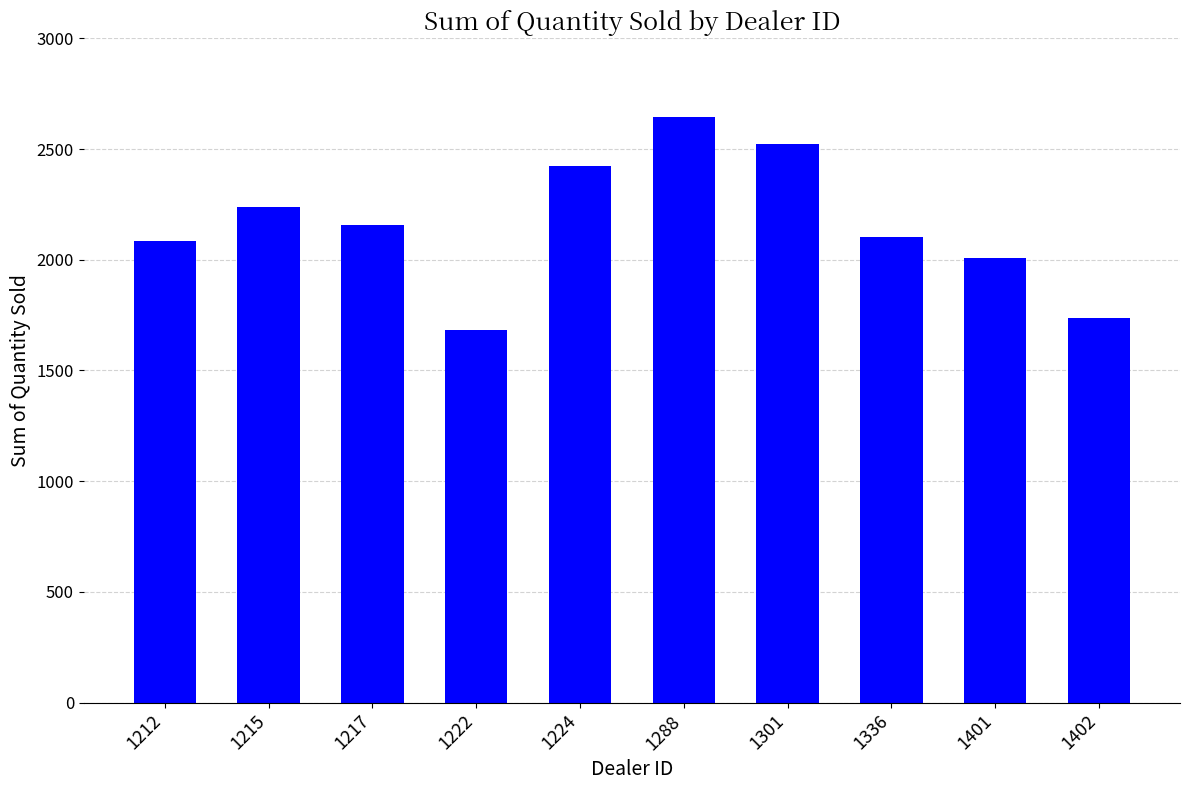

What is the change in value from 1212 to 1217?

+75